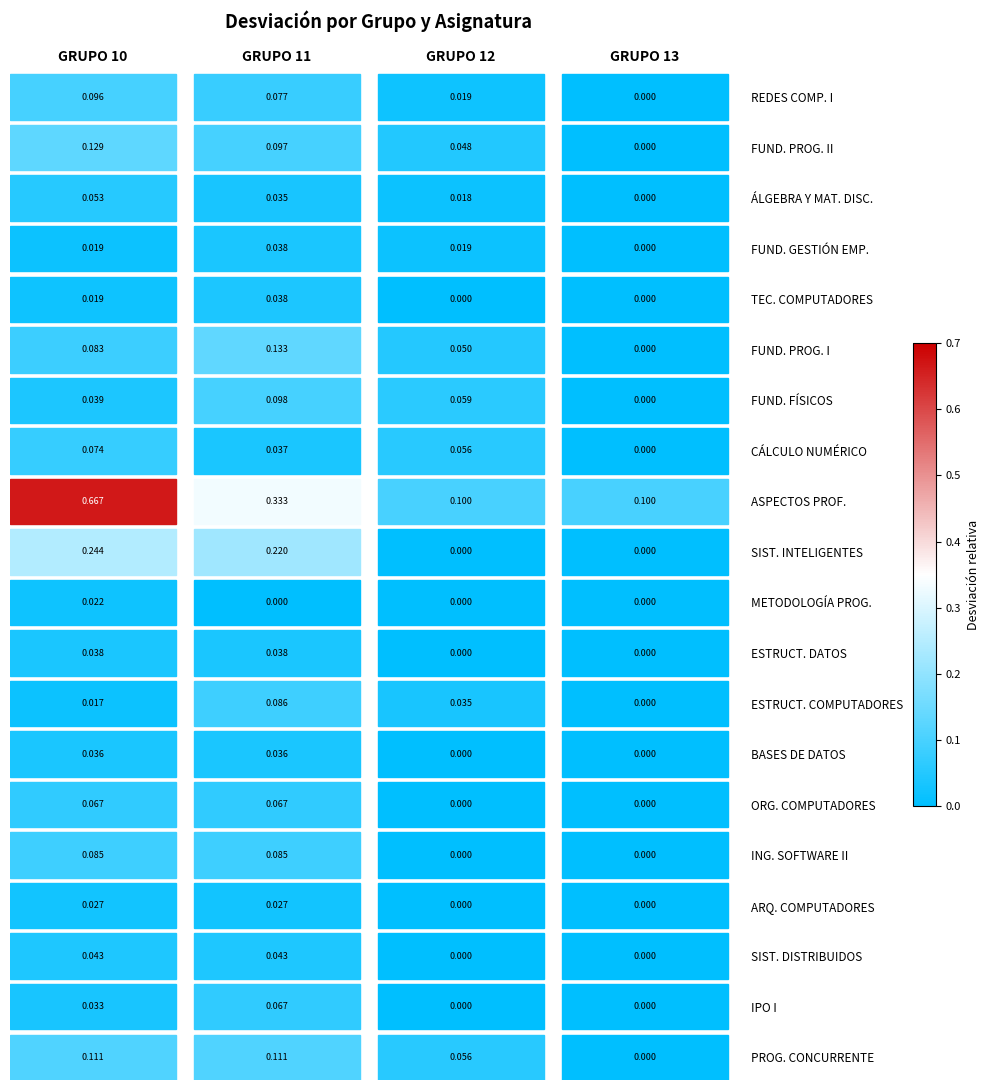

Count the number of categories in the chart.

4